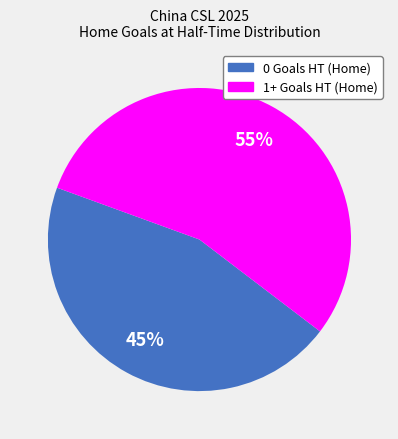

Is there a majority slice in this chart?

Yes